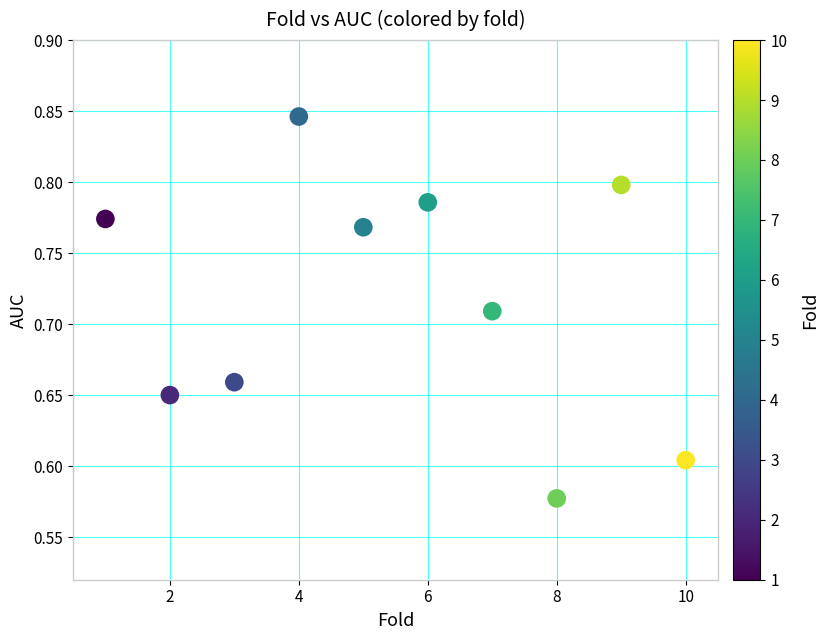

What is the range of X values (max minus min)?

9.0